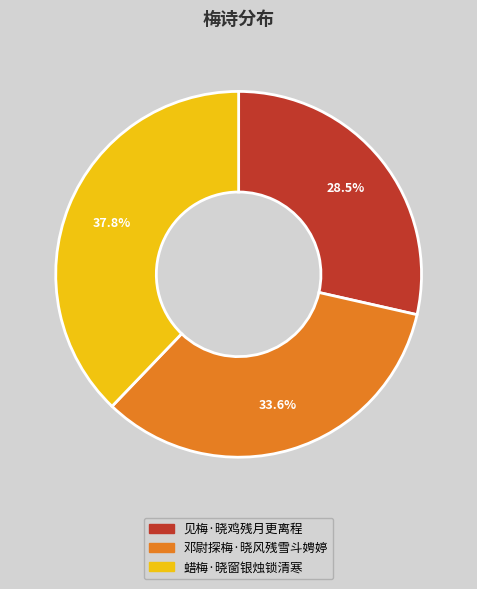

How much of the chart is everything except 蜡梅·晓窗银烛锁清寒?

62.2%